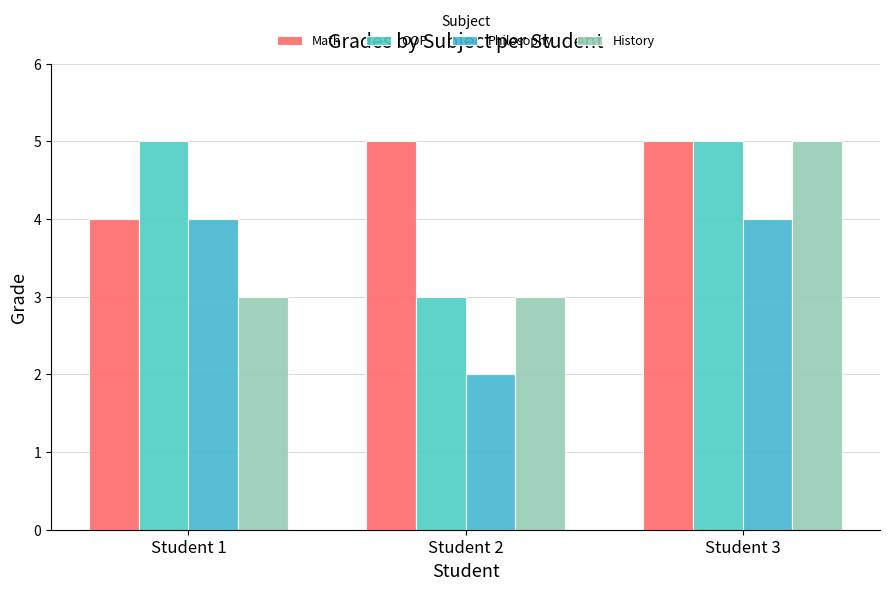

How many data points does each series have?

3